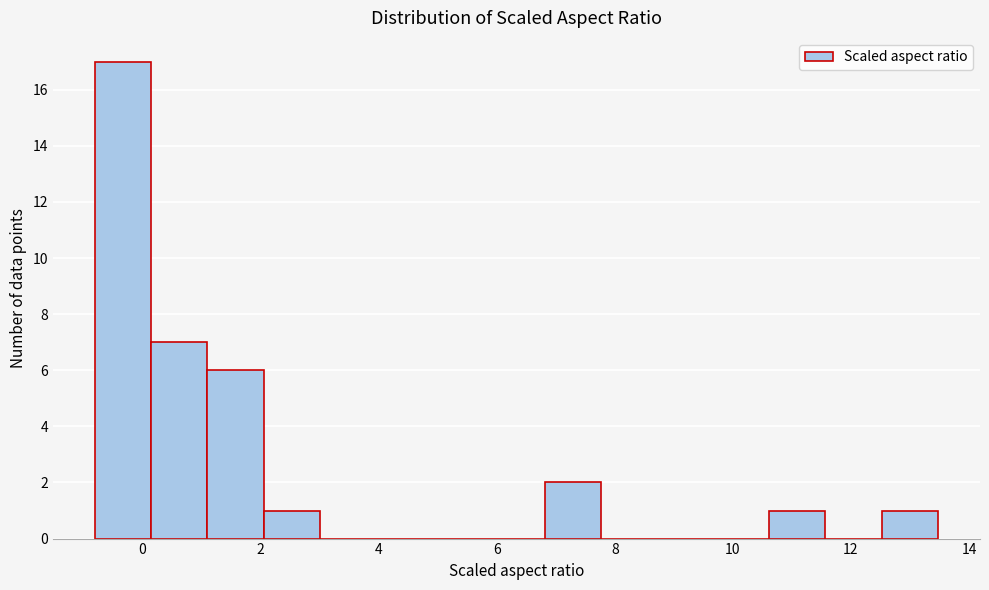

Reading left to right, list every bar in this chart as the range it spans on the x-axis followed by its height. Neither the bar edges nor the heights are printed on the chart, so give them approximately, as read against the axes.

-0.8 to 0.2: 17
0.2 to 1.2: 7
1.2 to 2.0: 6
2.0 to 3.0: 1
3.0 to 4.0: 0
4.0 to 5.0: 0
5.0 to 5.8: 0
5.8 to 6.8: 0
6.8 to 7.8: 2
7.8 to 8.8: 0
8.8 to 9.6: 0
9.6 to 10.6: 0
10.6 to 11.6: 1
11.6 to 12.6: 0
12.6 to 13.4: 1